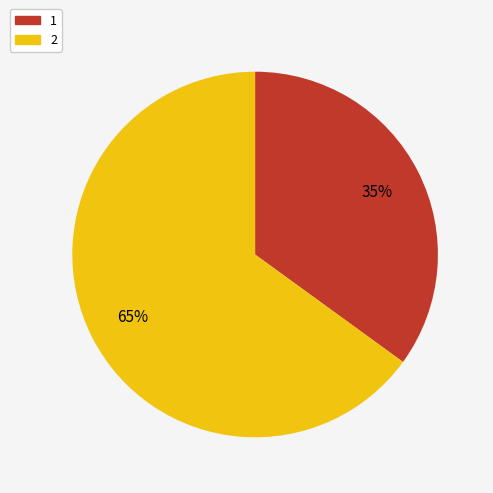

What percentage is the 2 slice, to the nearest percent?

65%